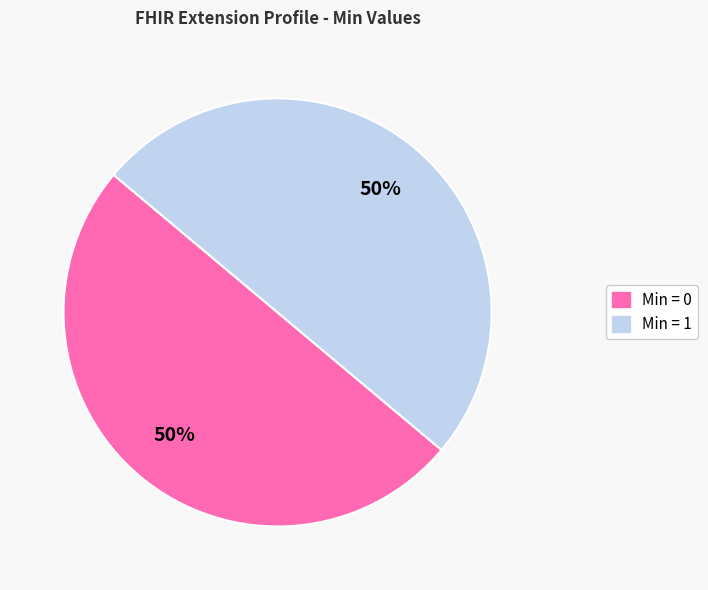

To the nearest percent, what is the average slice percentage?

50%